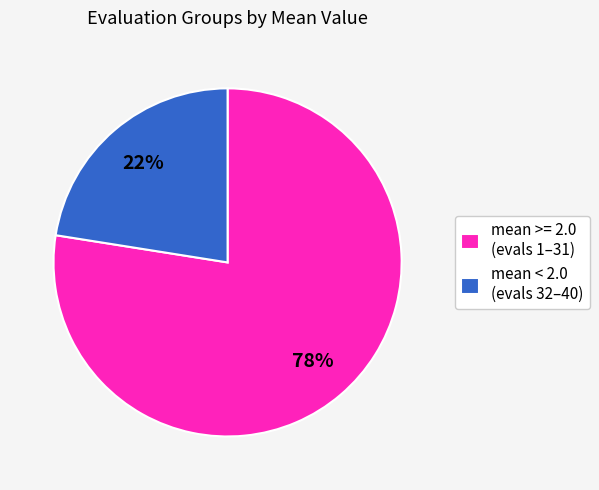

What is the ratio of the value at mean < 2.0 (evals 32–40) to the value at mean >= 2.0 (evals 1–31)?

0.3